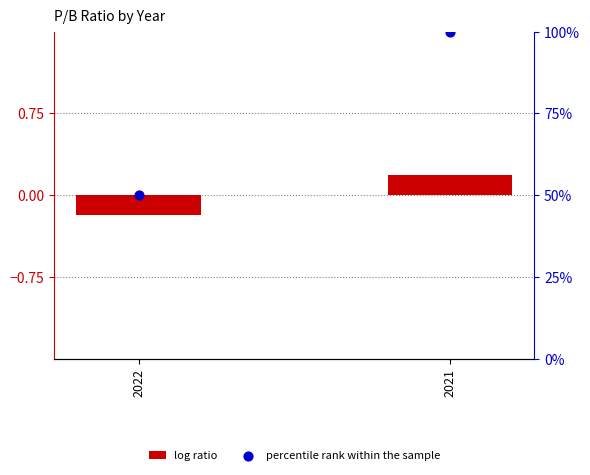

At how many categories does at least one series exceed 49?

2